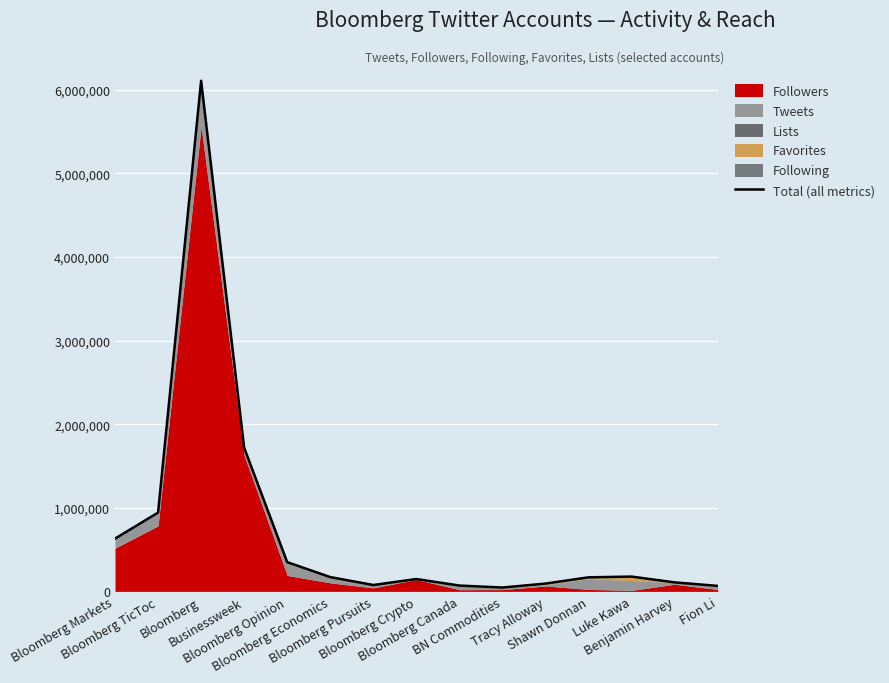

List the labels in order of value, largest first.

Bloomberg, Businessweek, Bloomberg TicToc, Bloomberg Markets, Bloomberg Opinion, Luke Kawa, Bloomberg Economics, Shawn Donnan, Bloomberg Crypto, Benjamin Harvey, Tracy Alloway, Bloomberg Pursuits, Bloomberg Canada, Fion Li, BN Commodities